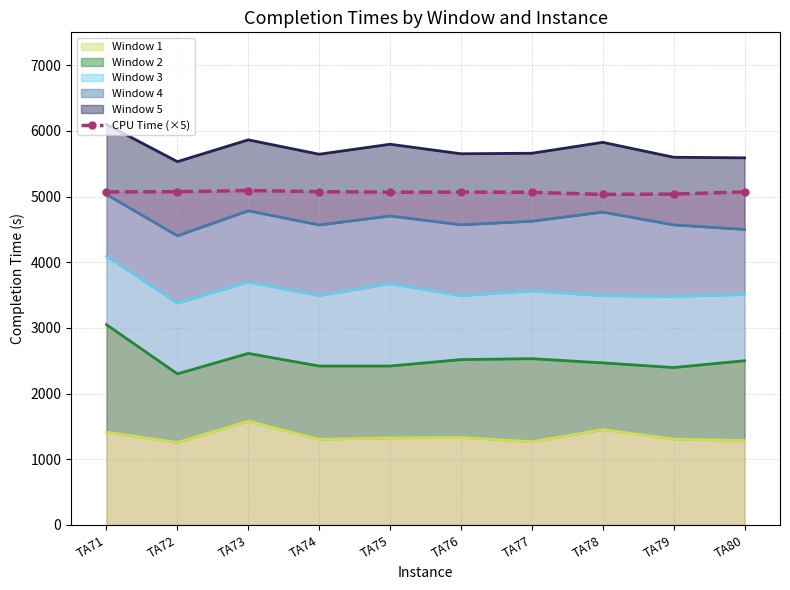

The chart shows a value of 5073.9 at TA74. True or false?

True